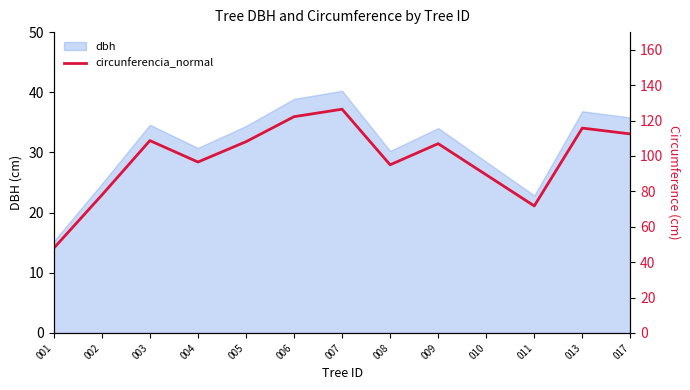

Reading left to right, what are all the values shown in this chart?

47.9	77.9	108.7	96.6	108.1	122.2	126.5	95.0	107.0	89.4	71.8	115.8	112.5